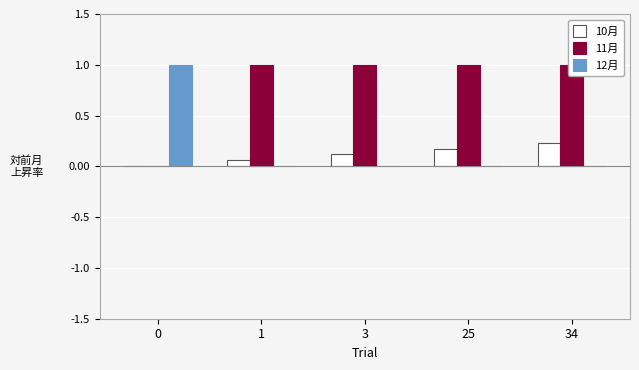

Does the chart contain any negative values?

No